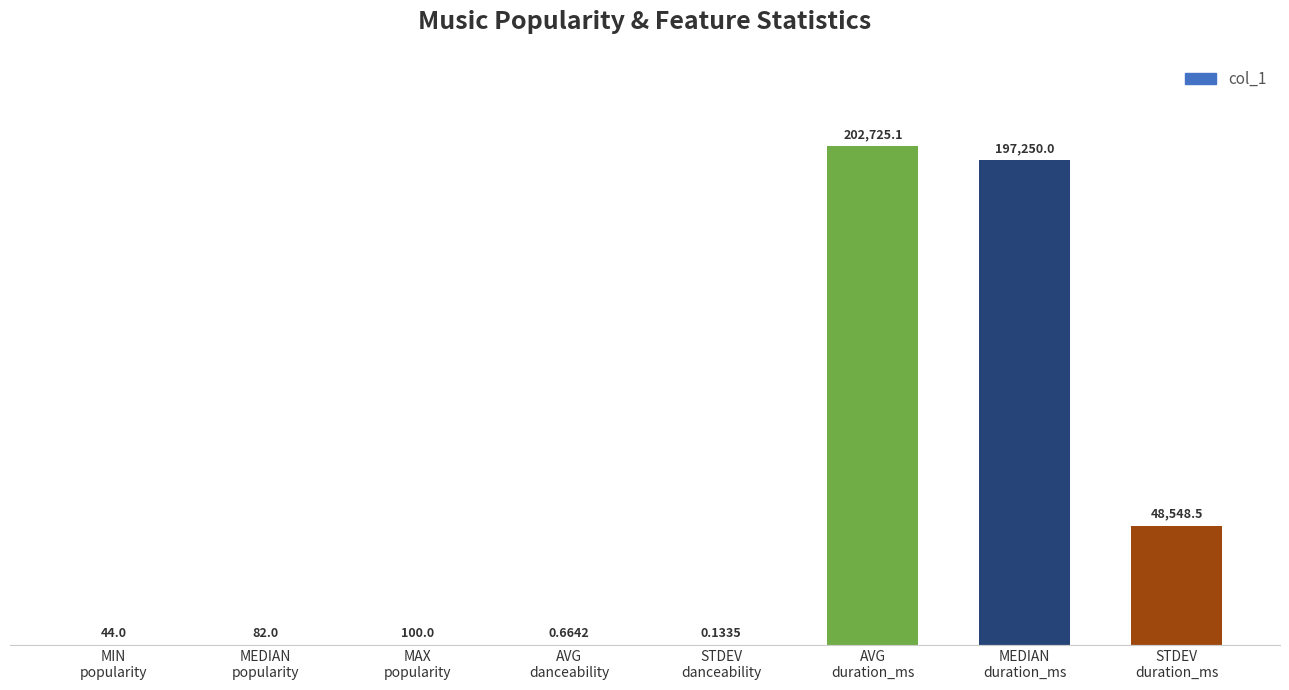

Count the number of data series in this chart.

1